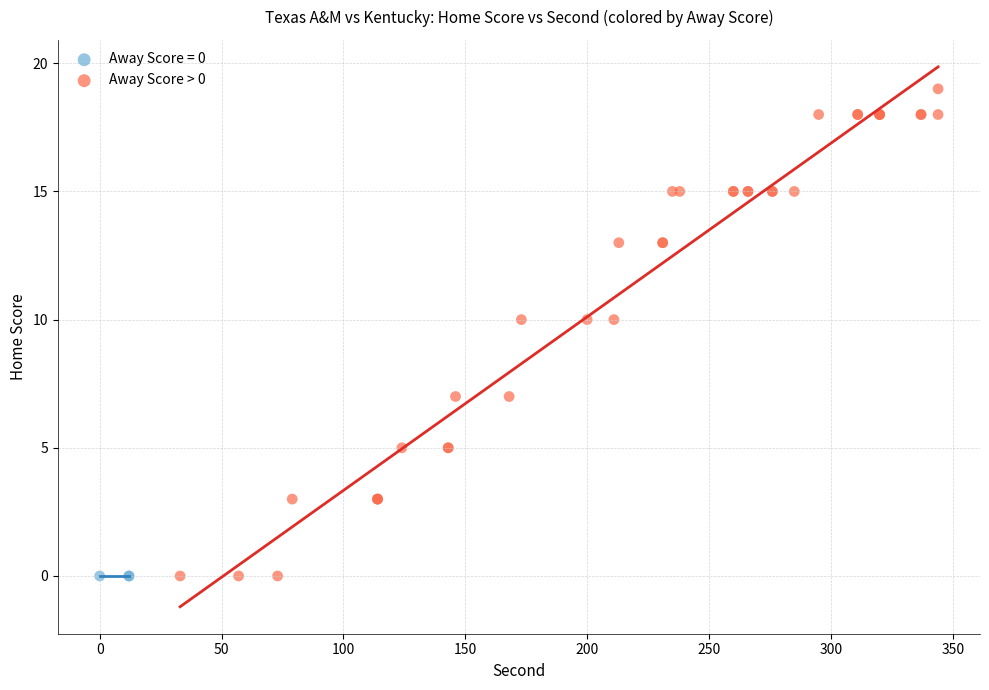

Which series contains the highest Y value?

Away Score > 0